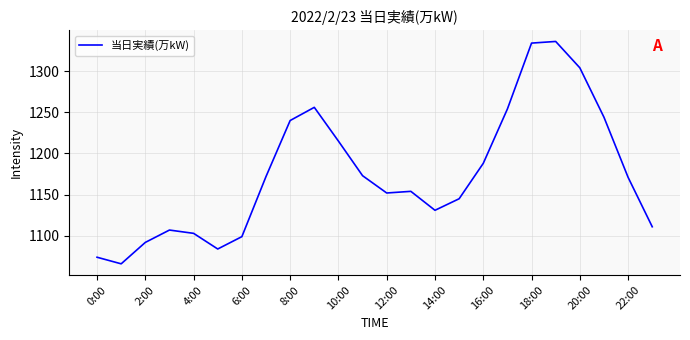

How many series are shown in this chart?

1